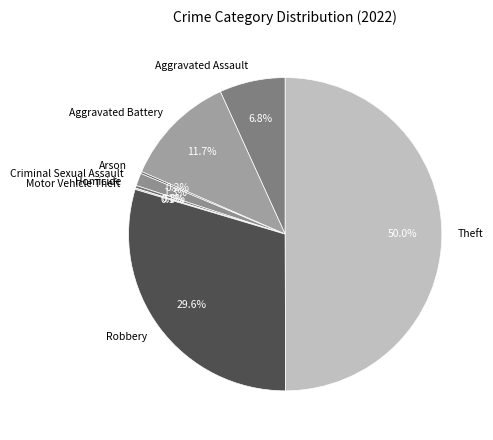

Between Robbery and Aggravated Battery, which is larger?

Robbery